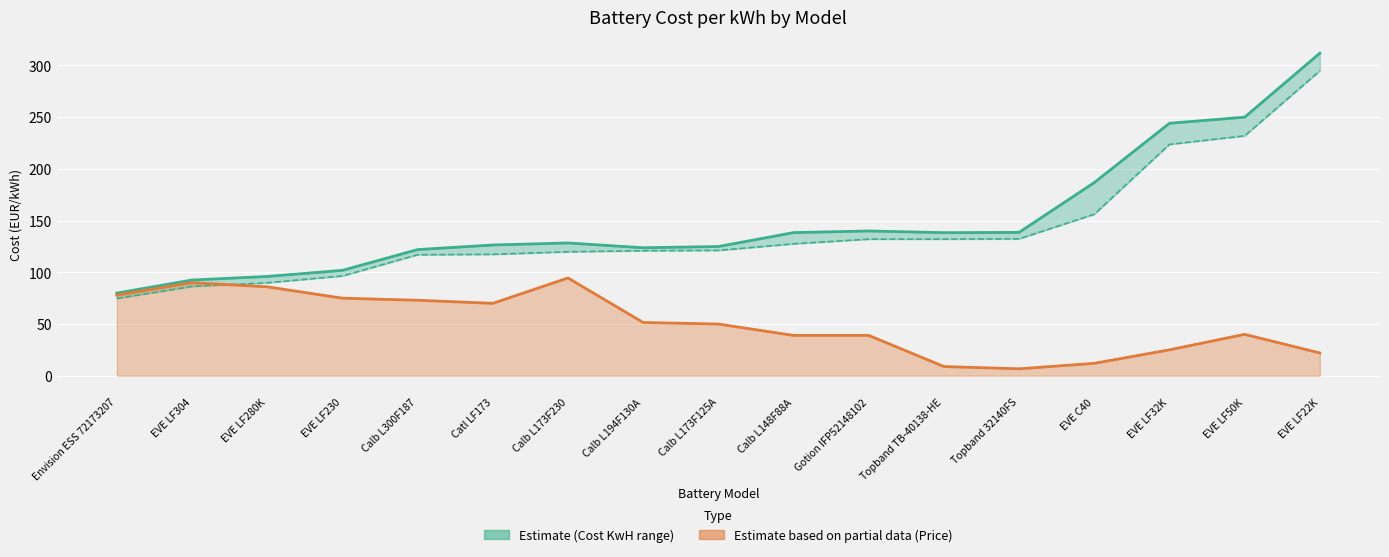

True or false: Price and Cost KwH cross at least once.

False